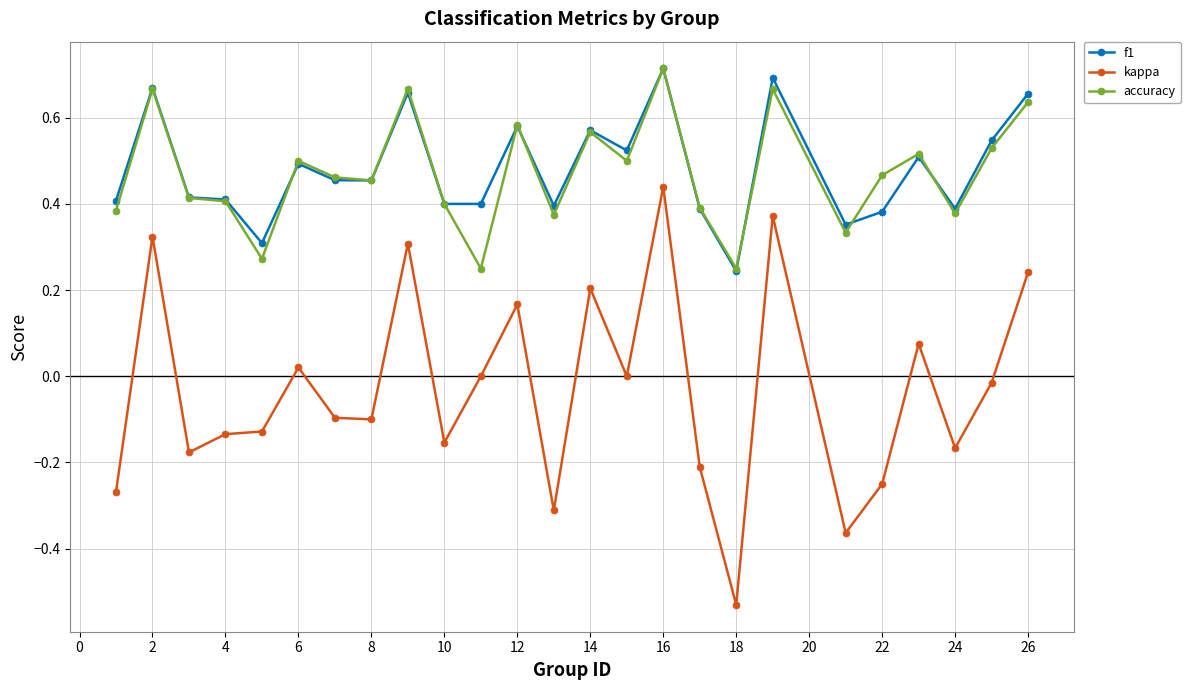

What is the difference between the maximum and minimum values in the kappa series?

1.0